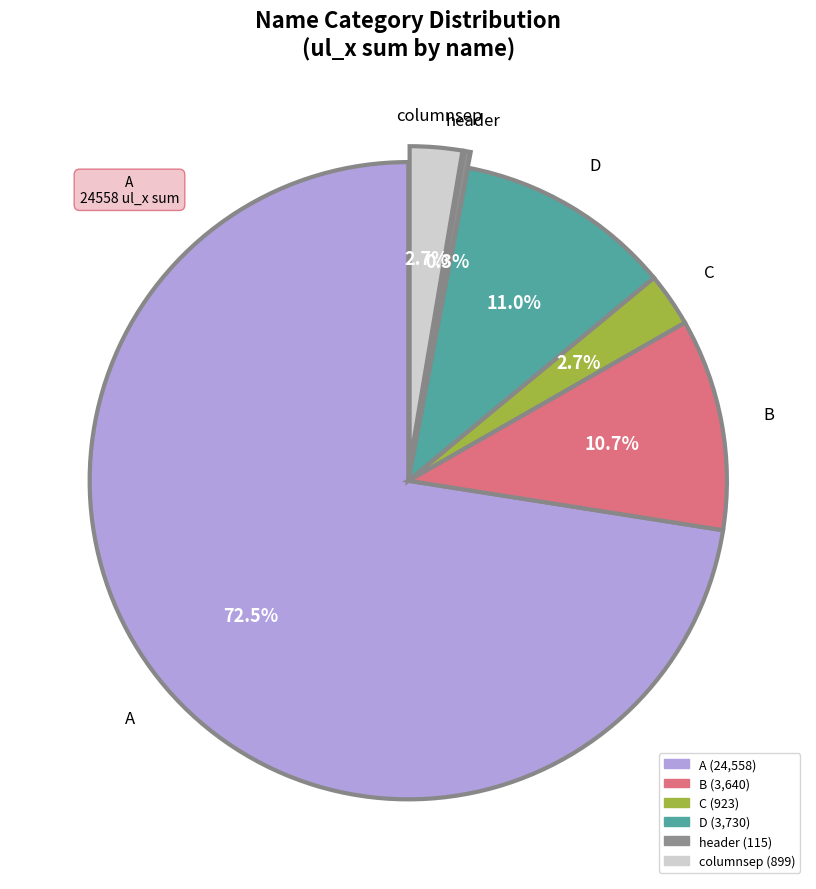

Which slice is the smallest?

header